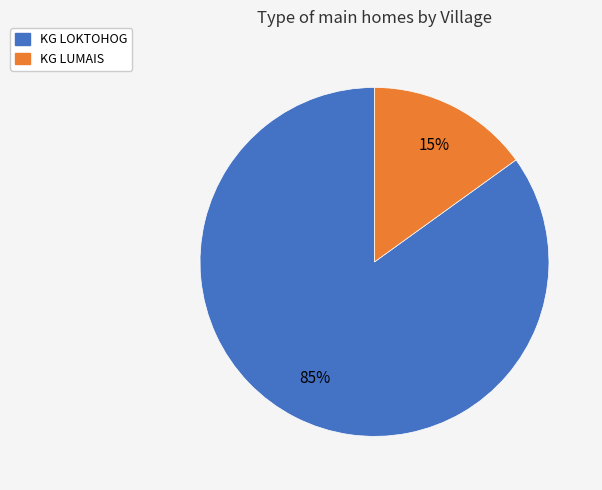

The KG LUMAIS slice represents 8% of the pie. True or false?

False